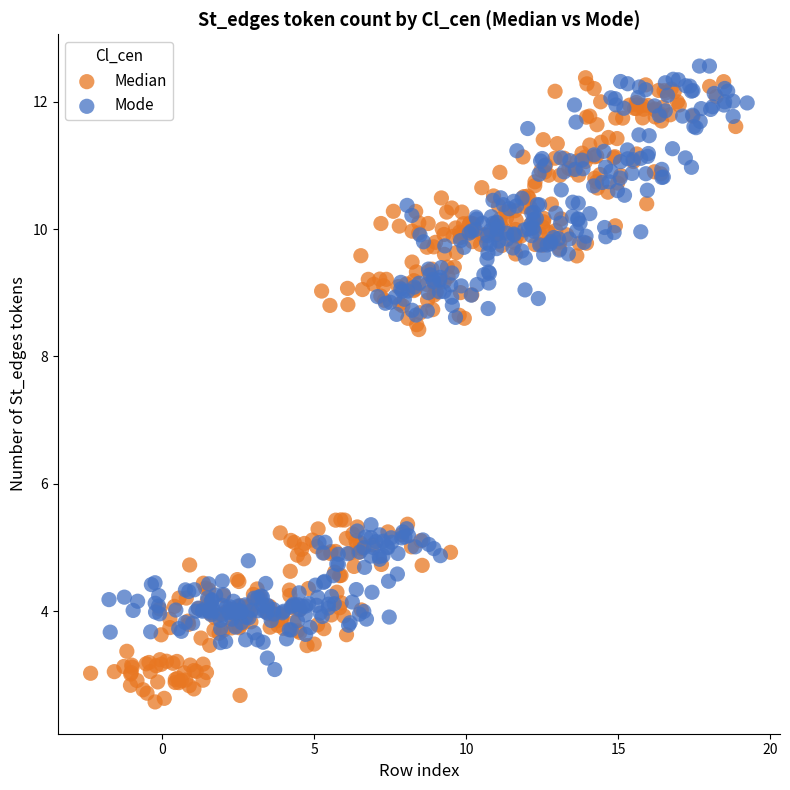

What are all the series names shown in the legend?

Median, Mode